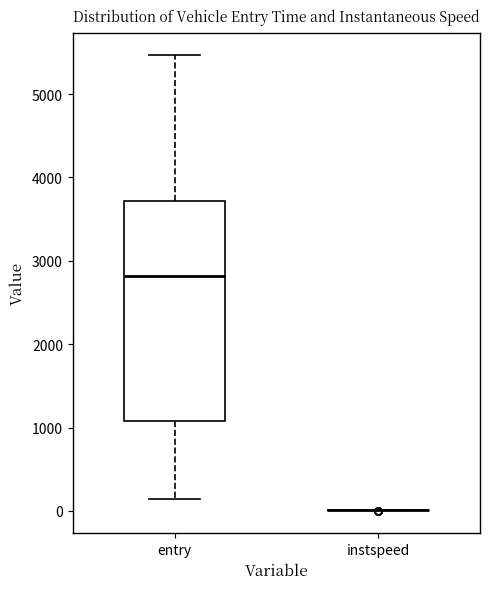

Reading left to right, read every box against the y-axis: the position of its median line, the range the box covers, and the ends of its whiskers. The values are not printed on the chart, so give them approximately, as read against the axis.

entry: median 2800, box 1100 to 3700, whiskers 100 to 5500
instspeed: box collapsed to a line at 0, whiskers 0 to 0